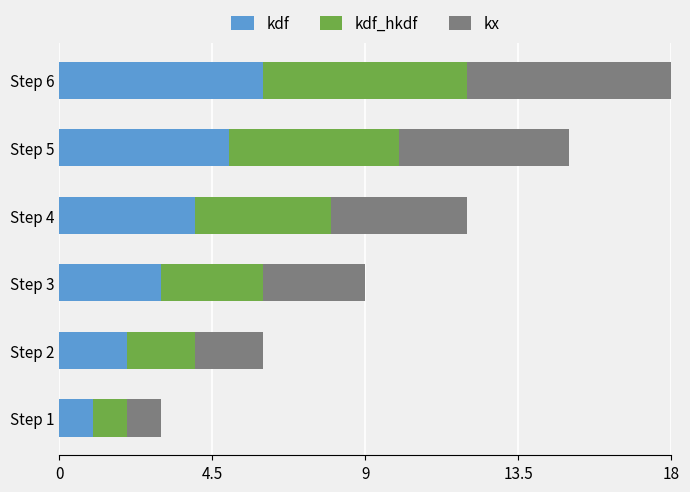

Is it true that kdf equals 3 at Step 5?

False